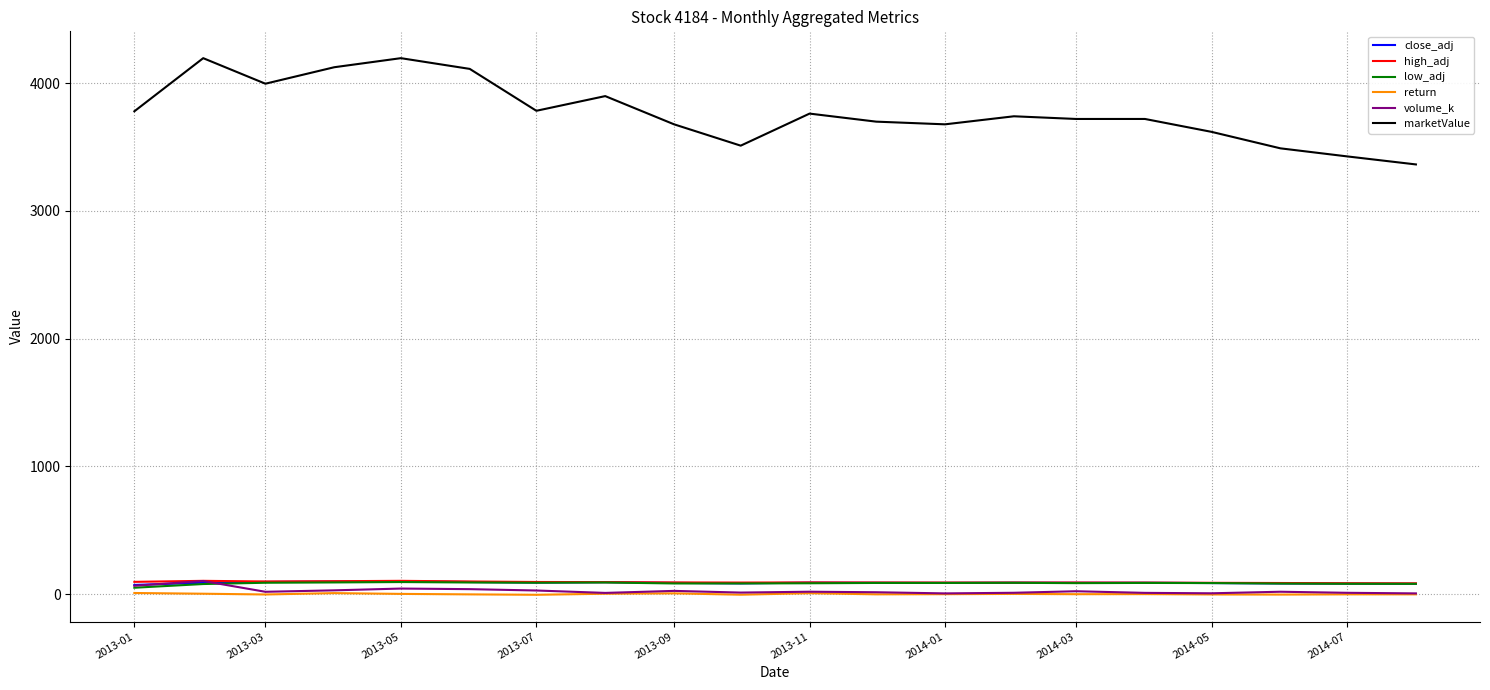

True or false: low_adj and marketValue cross at least once.

False